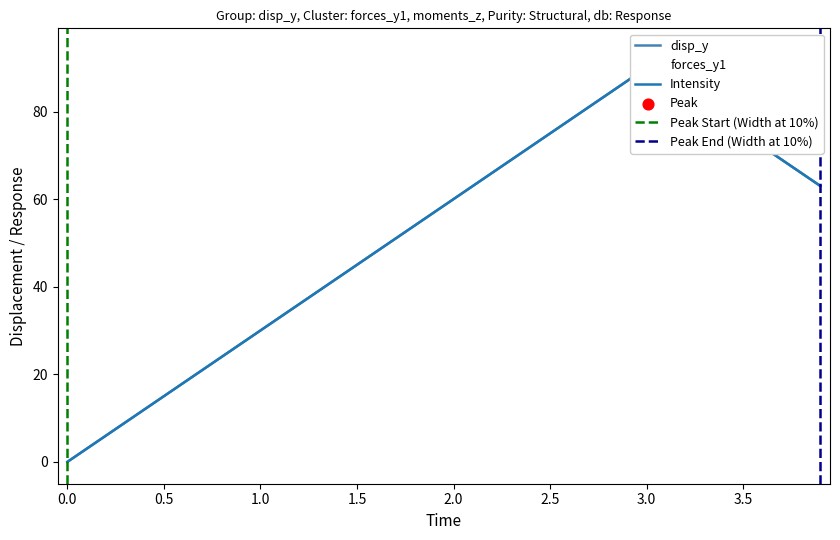

What are all the series names shown in the legend?

disp_y, forces_y1